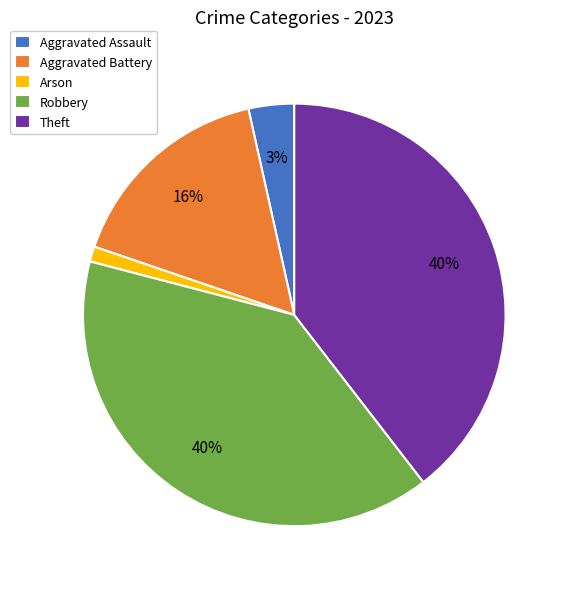

To the nearest percent, what is the difference between the Aggravated Assault and Aggravated Battery slice percentages?

13%